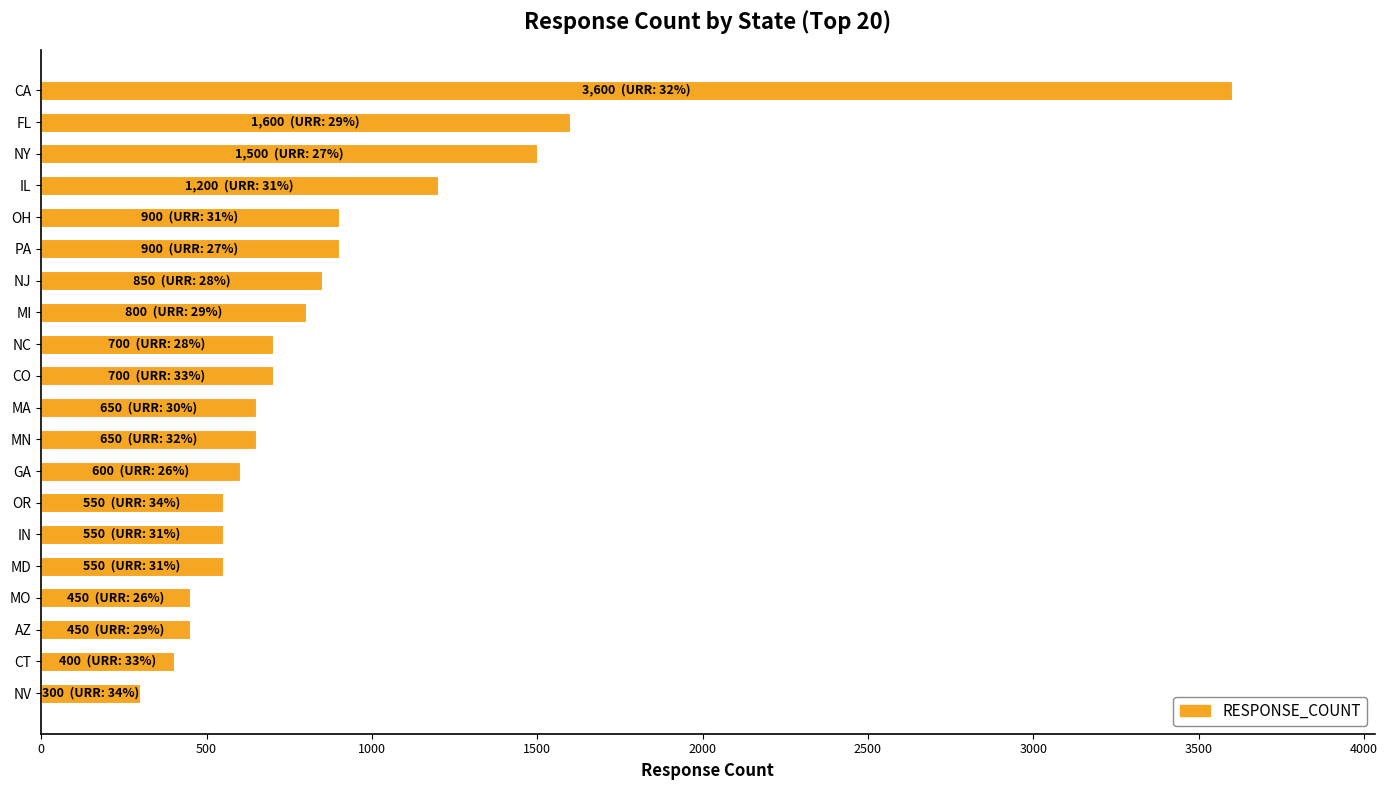

What is the label of the 5th bar from the top?

OH